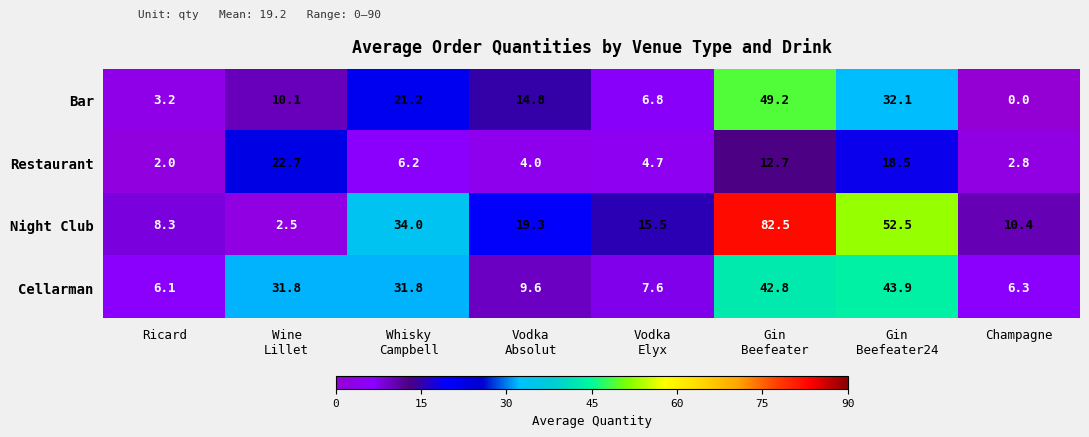

Which series has the largest total across all categories?

Night Club